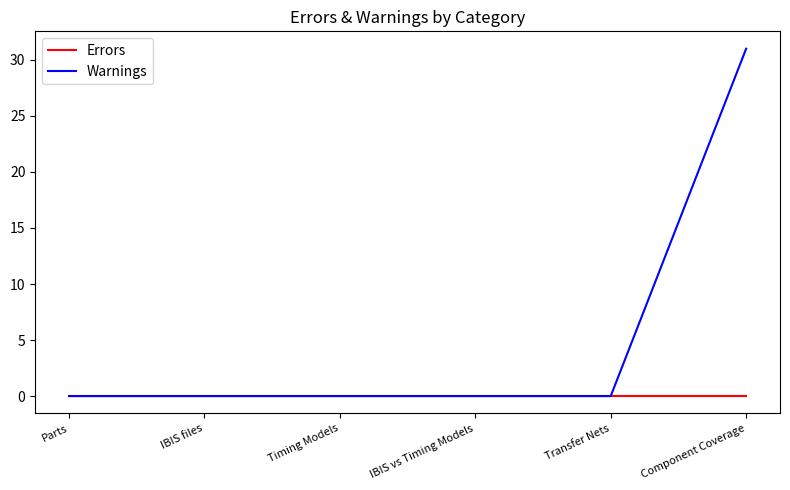

Reading right to left, transcribe all the data shown in this chart.

Errors: Component Coverage=0	Transfer Nets=0	IBIS vs Timing Models=0	Timing Models=0	IBIS files=0	Parts=0
Warnings: Component Coverage=31	Transfer Nets=0	IBIS vs Timing Models=0	Timing Models=0	IBIS files=0	Parts=0